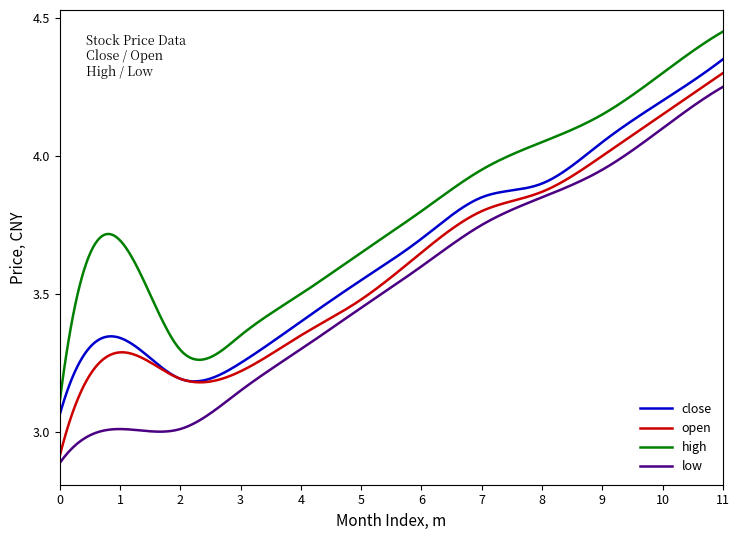

True or false: high and close intersect in this chart.

False